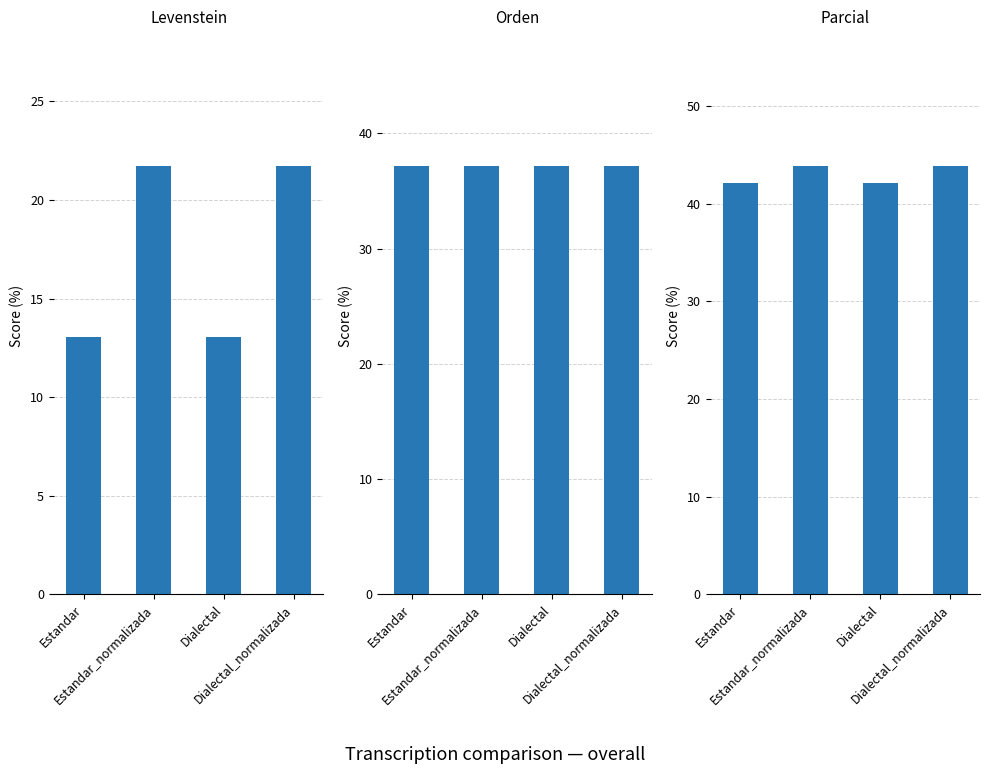

What is the highest value of the Parcial series?

43.9